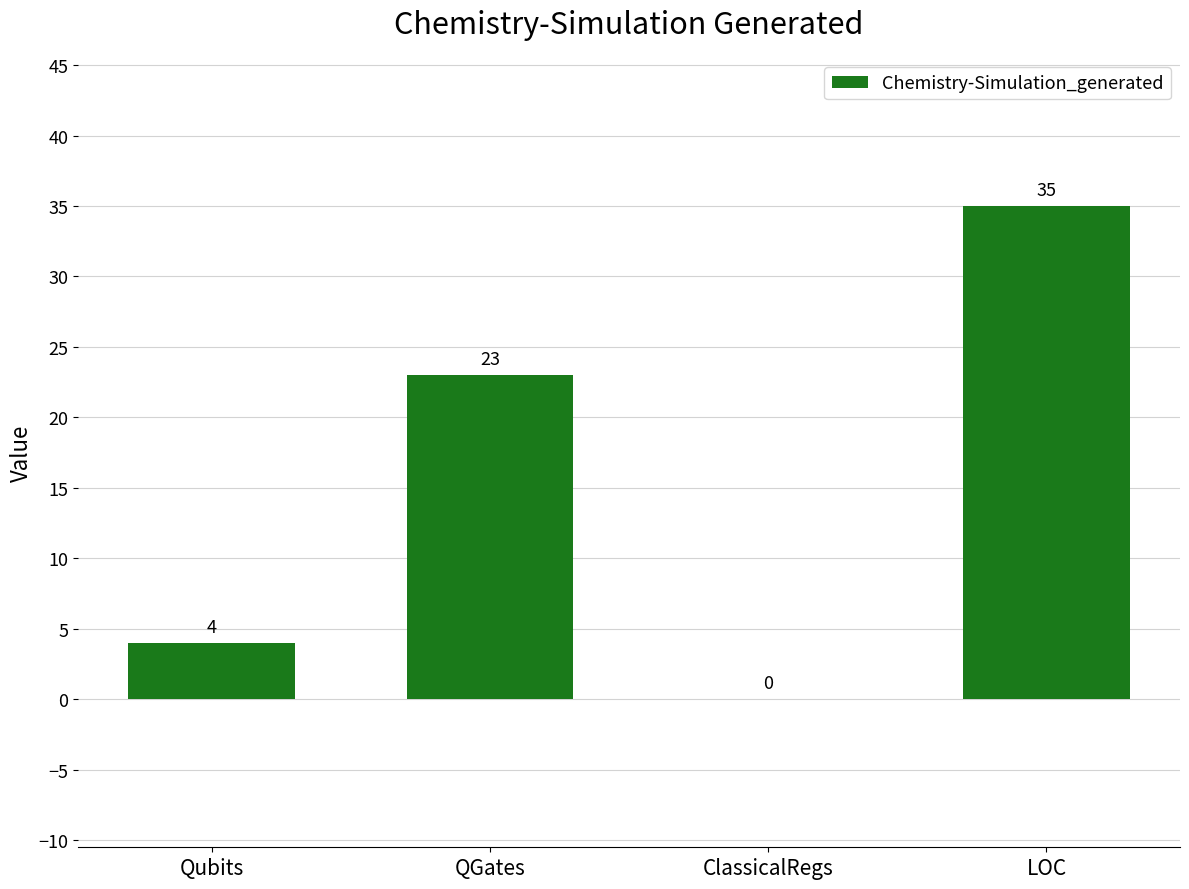

Count the number of categories in the chart.

4